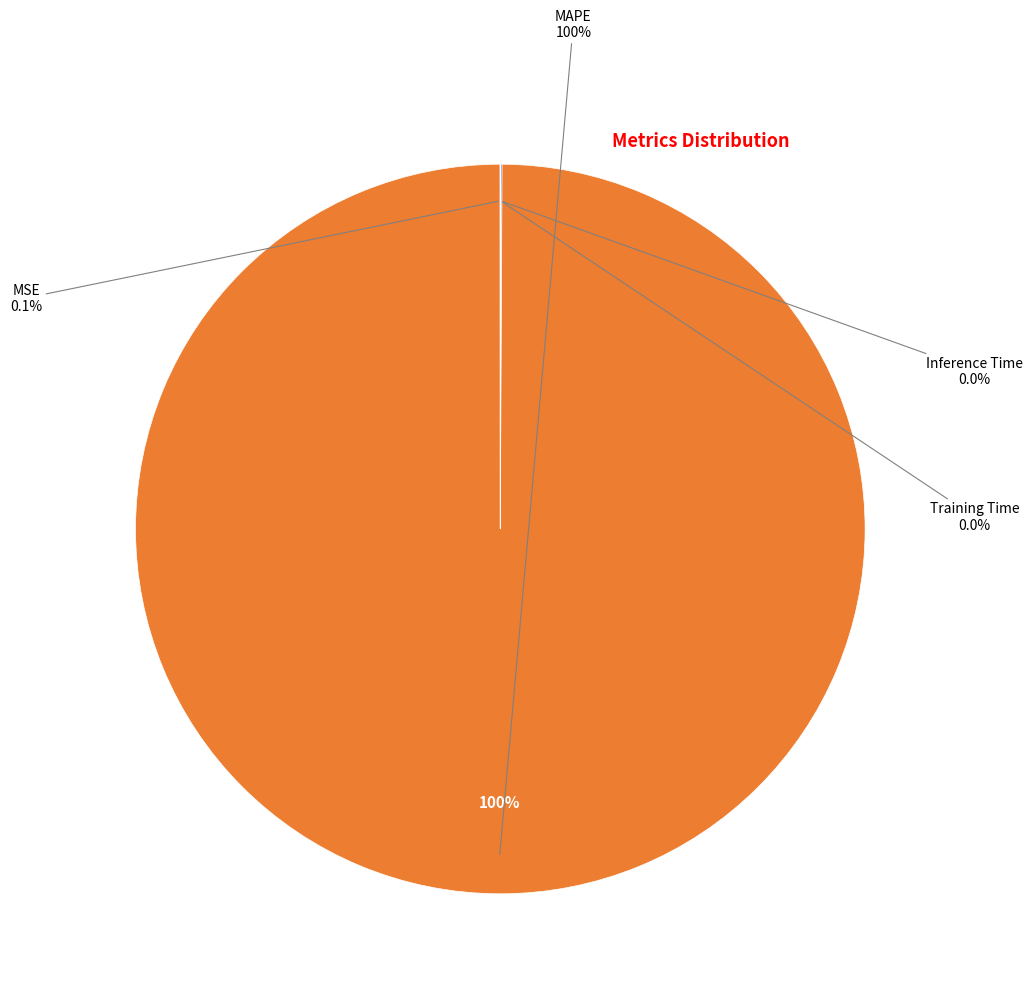

Which category has the smallest portion of the pie?

Inference Time